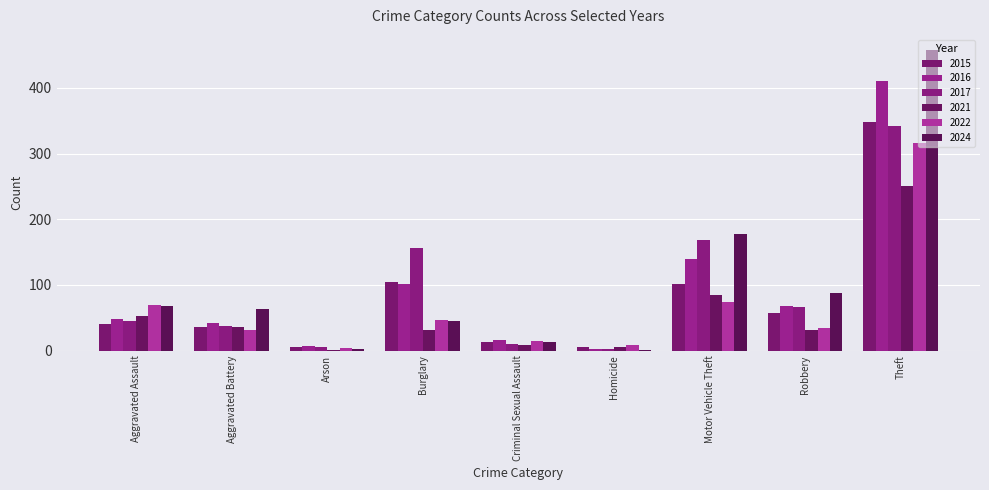

What is the highest value of the 2021 series?

251